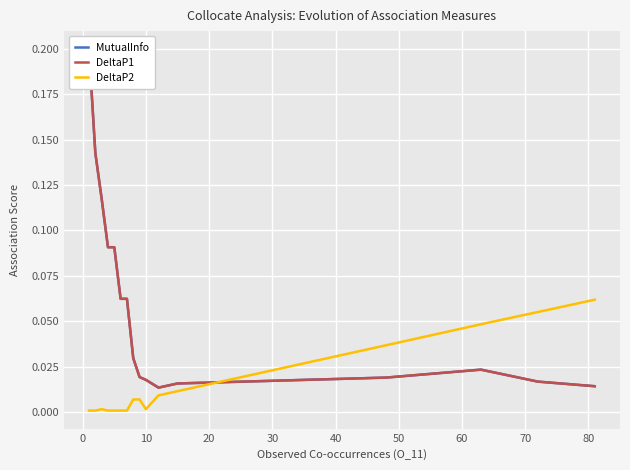

Which series has the largest range (max minus min)?

MutualInfo